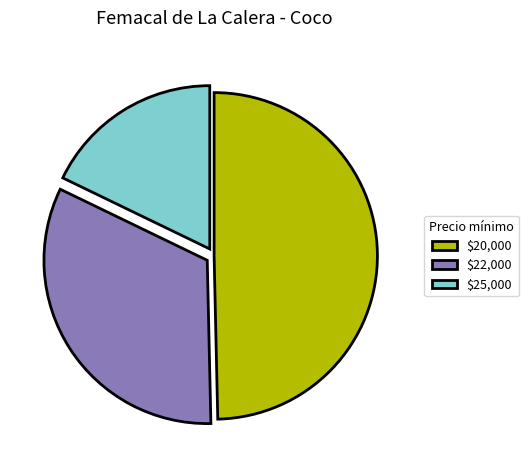

True or false: $22,000 accounts for 33% of the total.

True